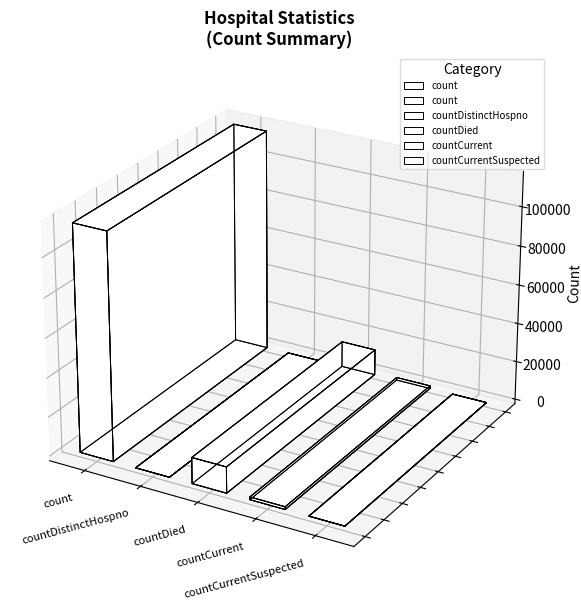

Rank the categories by value from highest to lowest.

count, countDied, countCurrent, countDistinctHospno, countCurrentSuspected